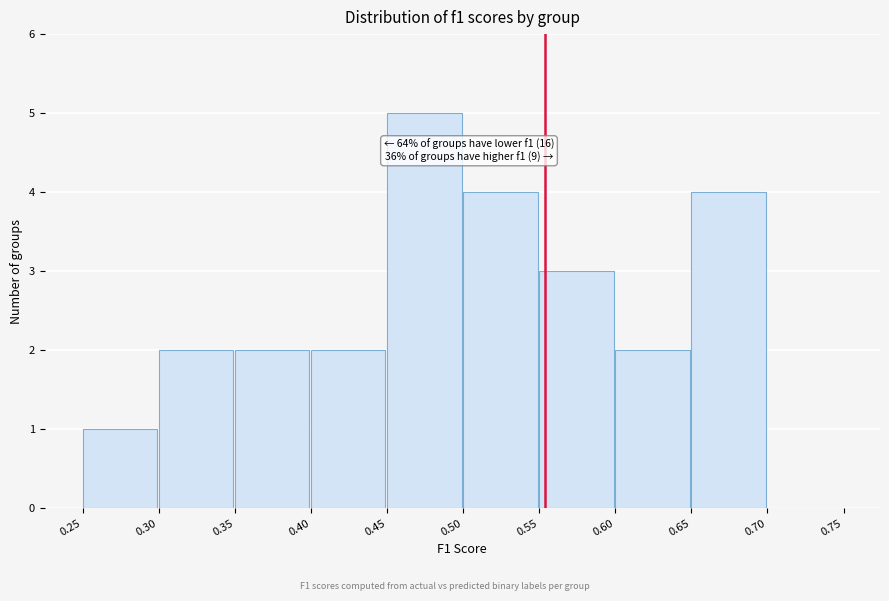

Over which range of the x-axis is the bar tallest?

0.45 to 0.50